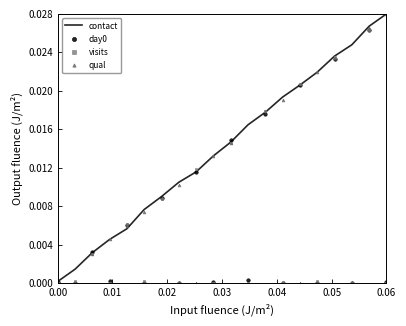

Which series has the largest range (max minus min)?

qual